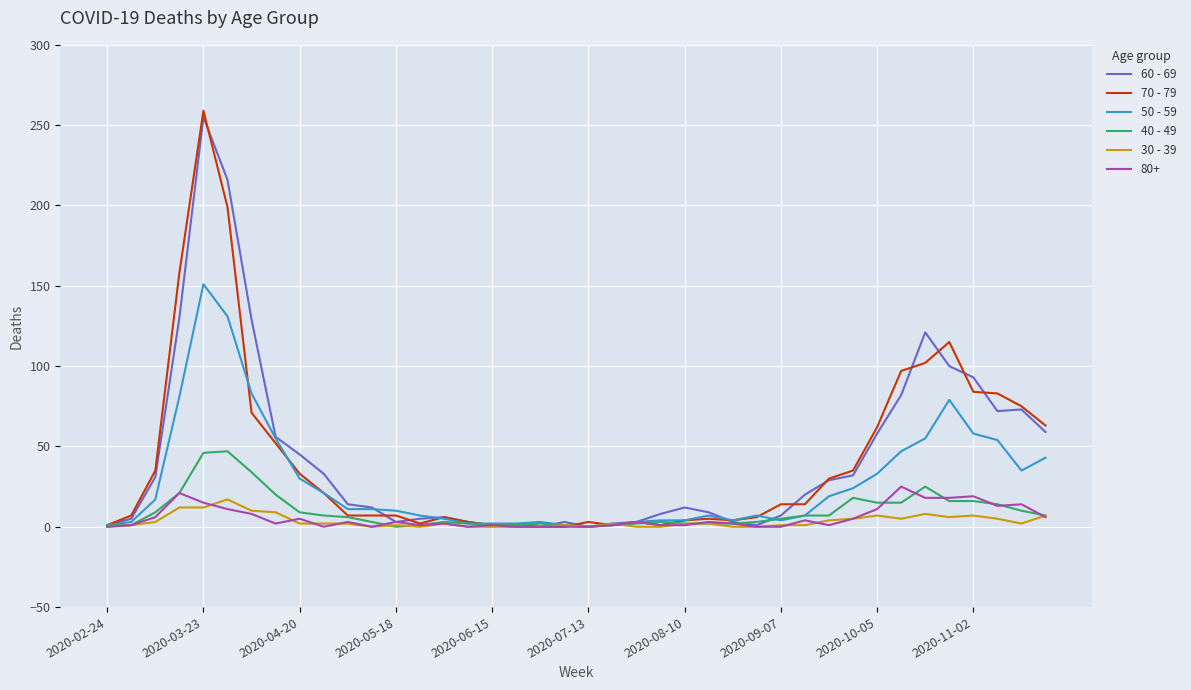

Does the chart display data point markers on the line(s)?

No